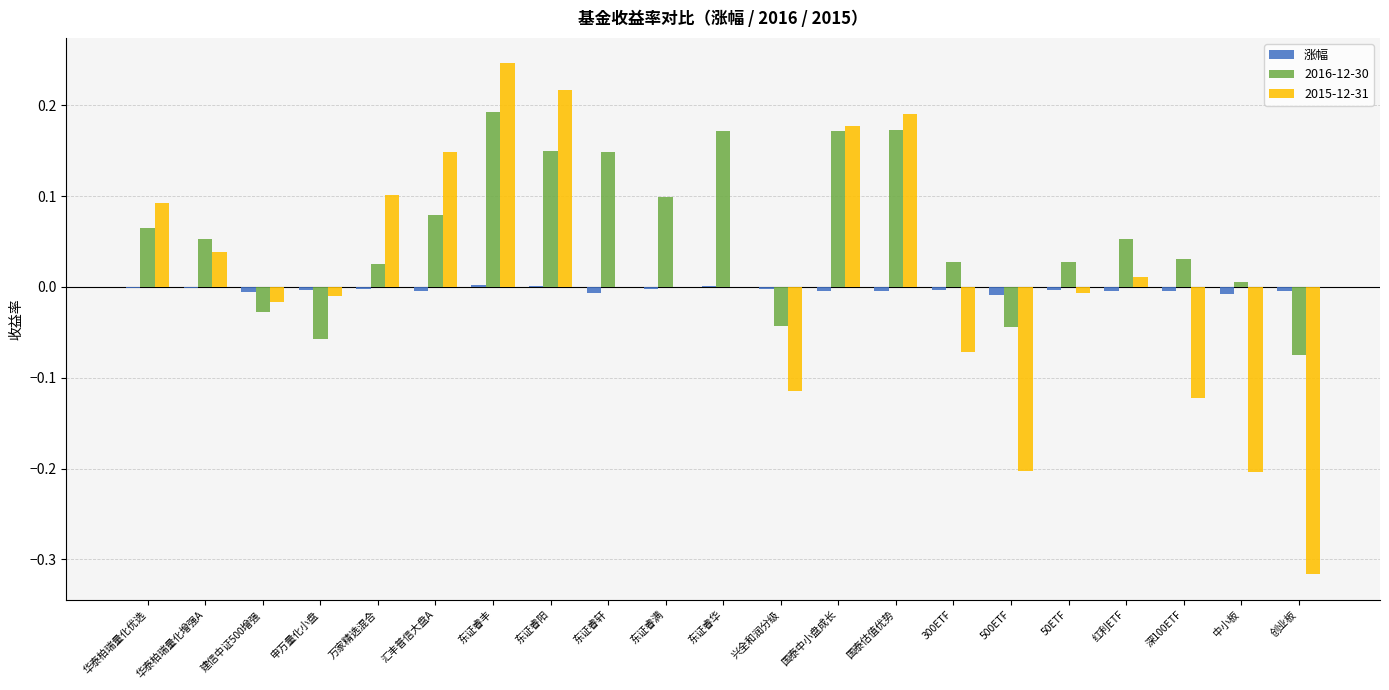

True or false: 2015-12-31 has a value of 0.1 at 华泰柏瑞量化优选.

True